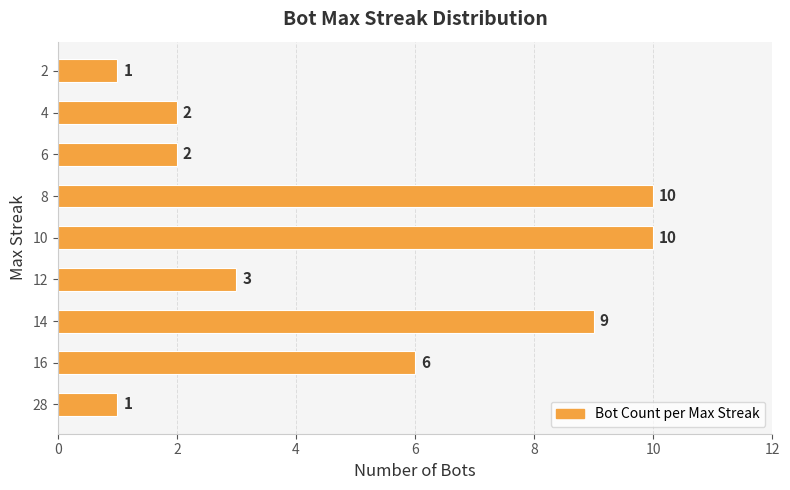

True or false: the data shows 2 at 6.

True